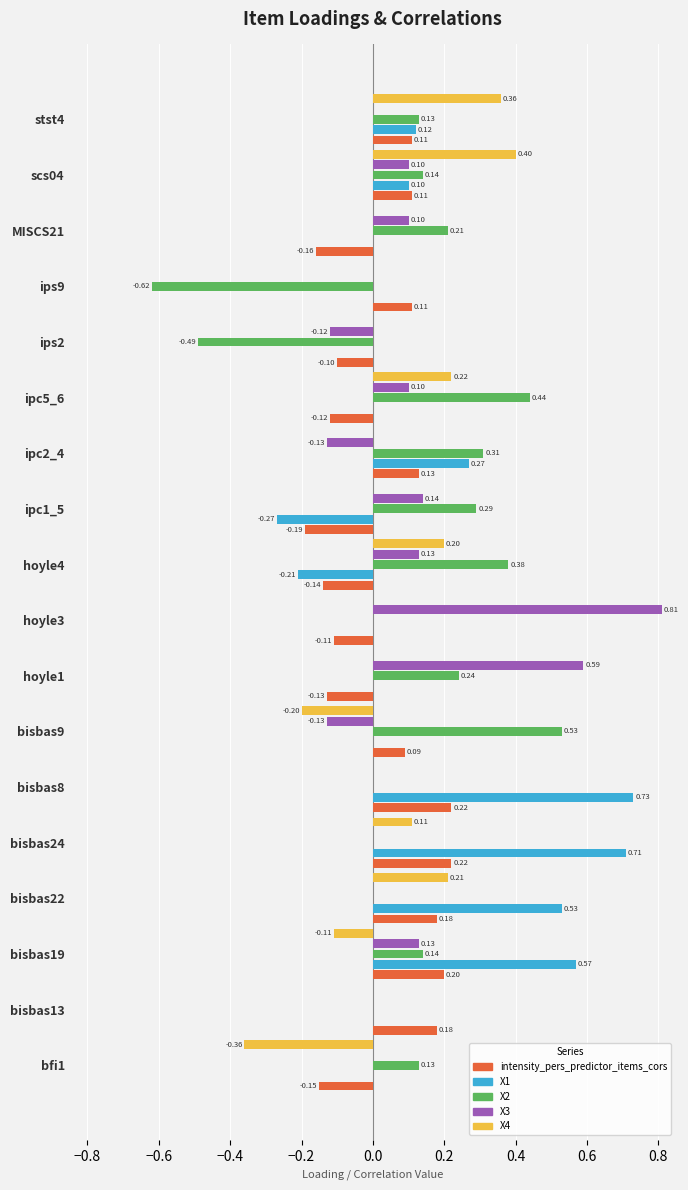

Between ips9 and stst4, which series saw the biggest shift?

X2